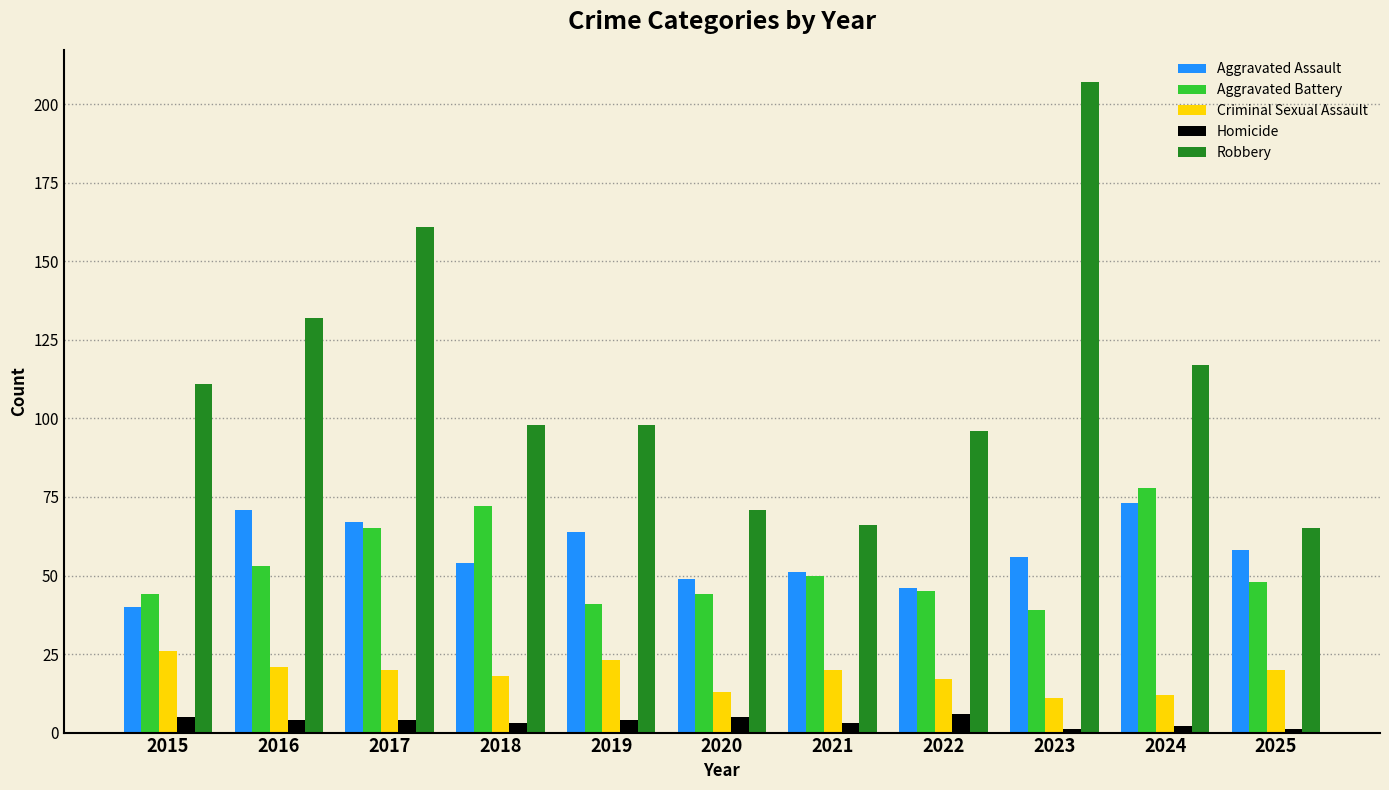

Which series has the largest total across all categories?

Robbery